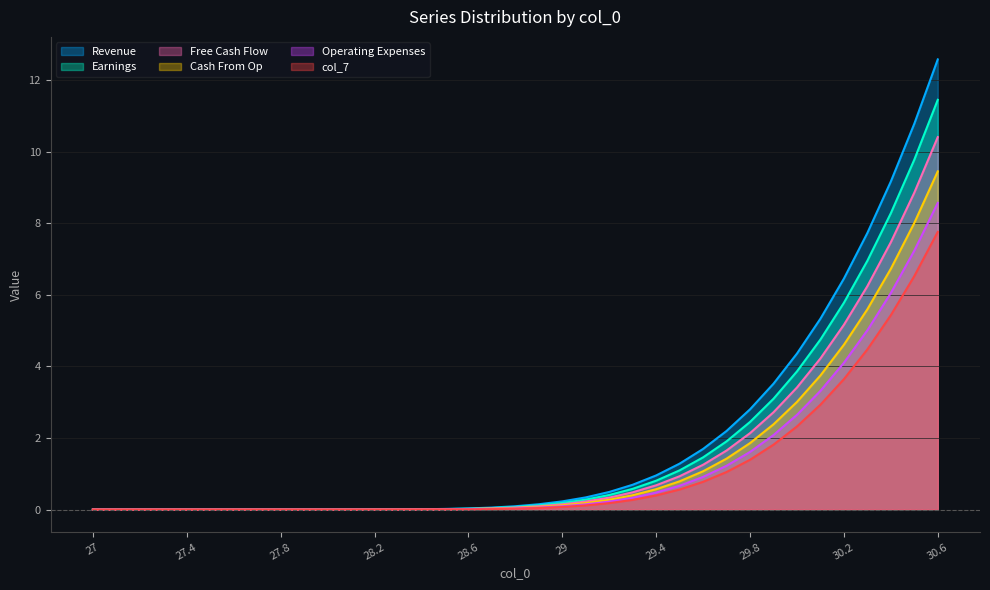

True or false: col_2 has a value of 0.1 at 28.9.

True